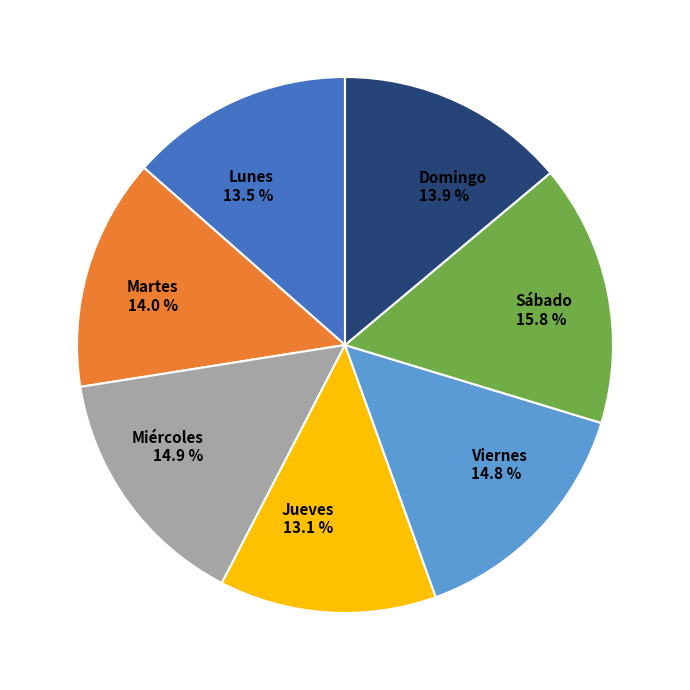

How many segments does this pie chart have?

7